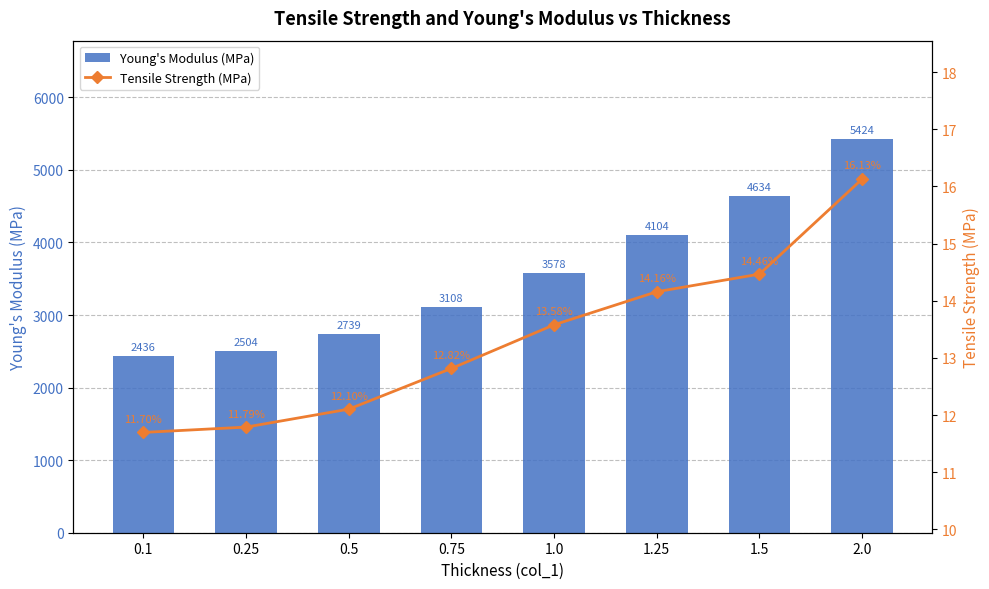

At which category does the chart reach its peak across all series?

2.0